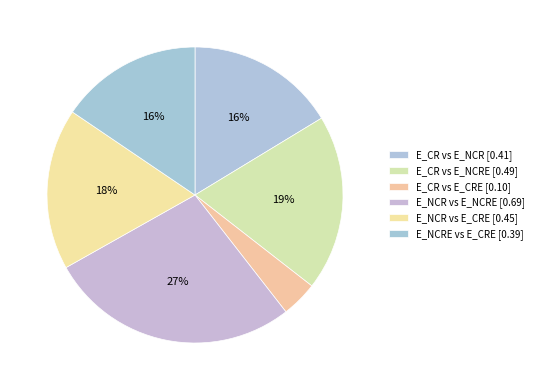

How many segments does this pie chart have?

6